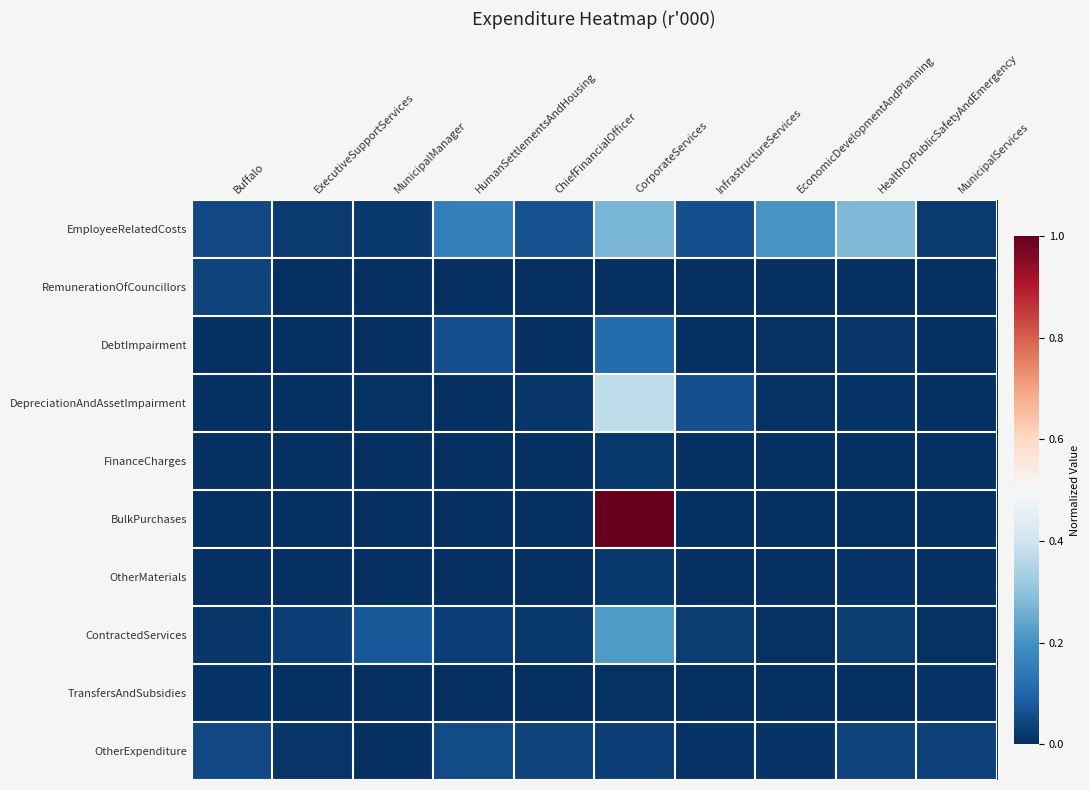

What is the spread (max minus min) of values at InfrastructureServices?

0.1